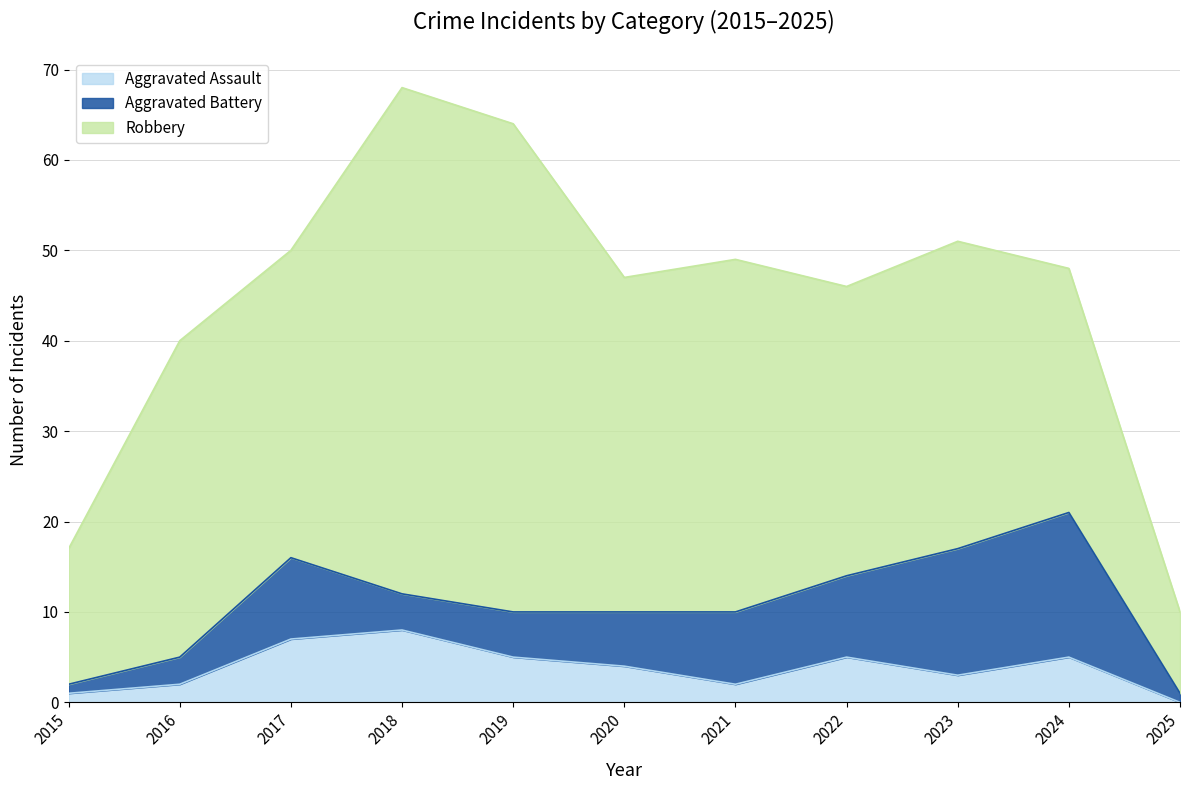

Between 2017 and 2025, which is larger?

2017